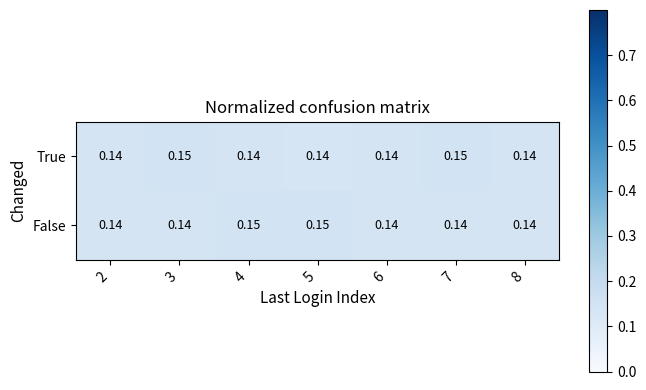

Which series changed the most between 2 and 4?

False